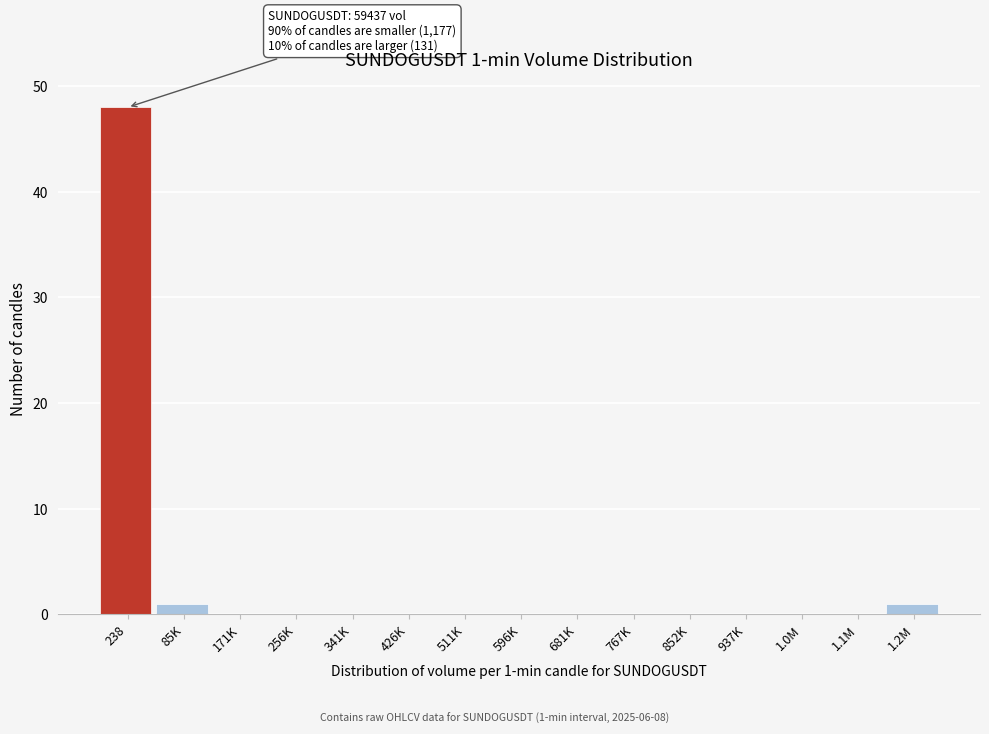

Reading left to right, what are all the values shown in this chart?

238=48	85K=1	171K=0	256K=0	341K=0	426K=0	511K=0	596K=0	681K=0	767K=0	852K=0	937K=0	1.0M=0	1.1M=0	1.2M=1